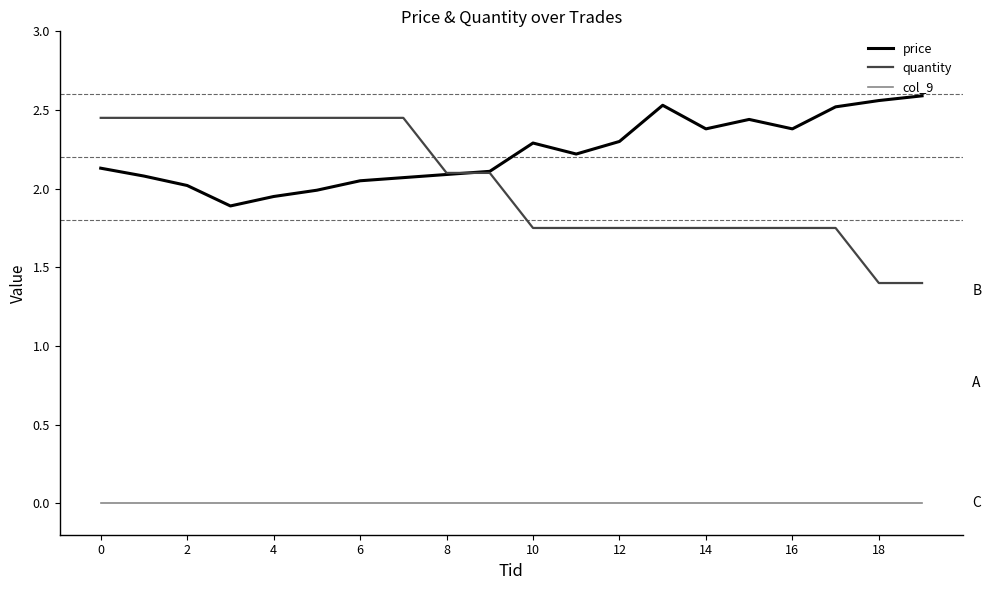

What is the minimum value for quantity?

1.4